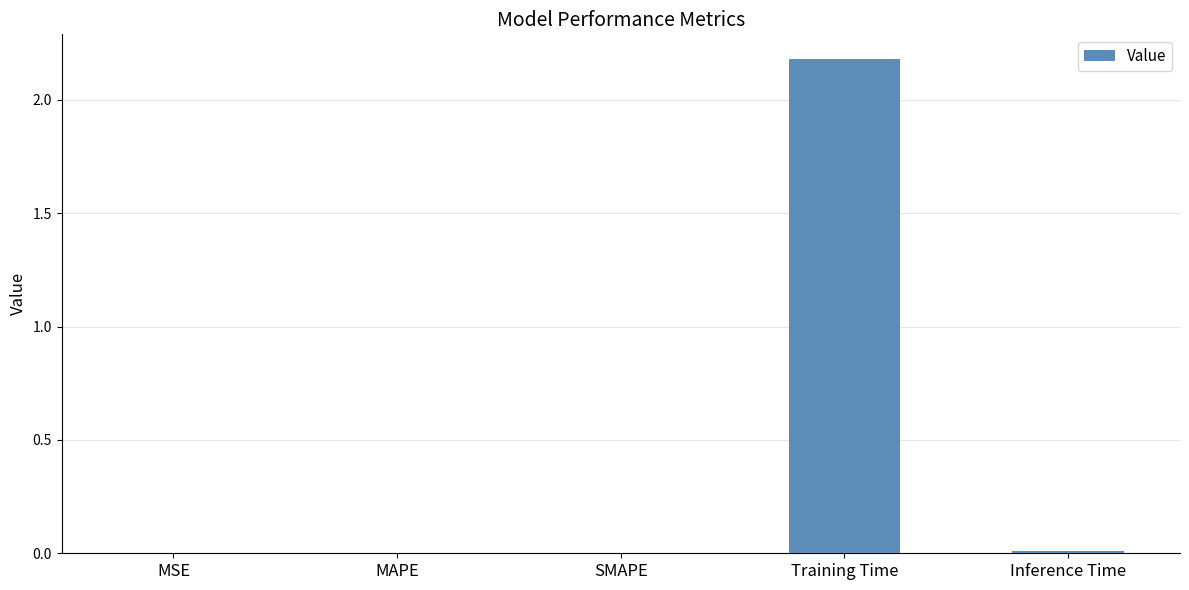

What is the sum of the values at SMAPE and Training Time?

2.2